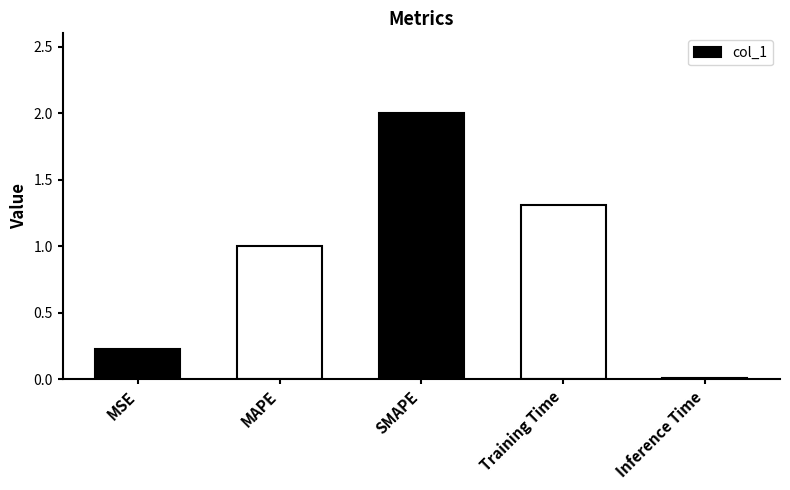

Reading right to left, list all the values displayed in this chart.

0.0	1.3	2.0	1.0	0.2